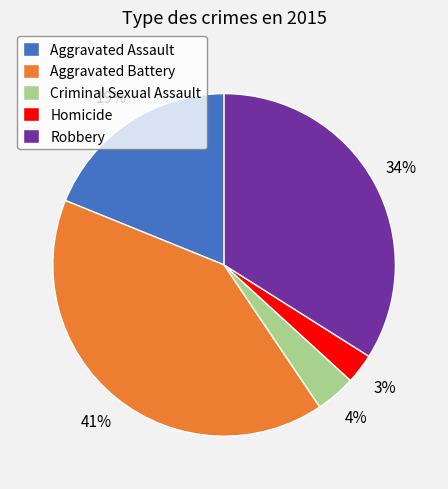

To the nearest percent, what is the difference between the Homicide and Aggravated Battery slice percentages?

38%